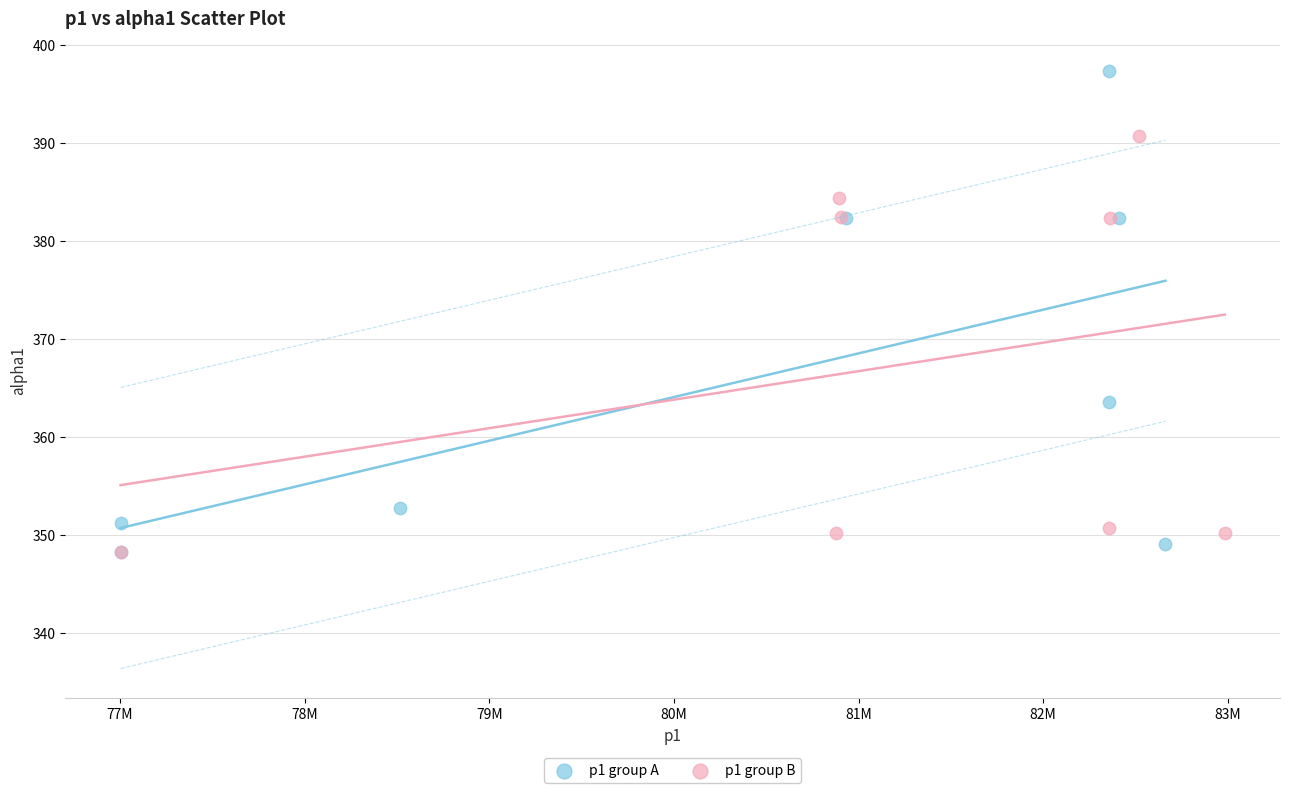

Which series contains the highest Y value?

p1 group A